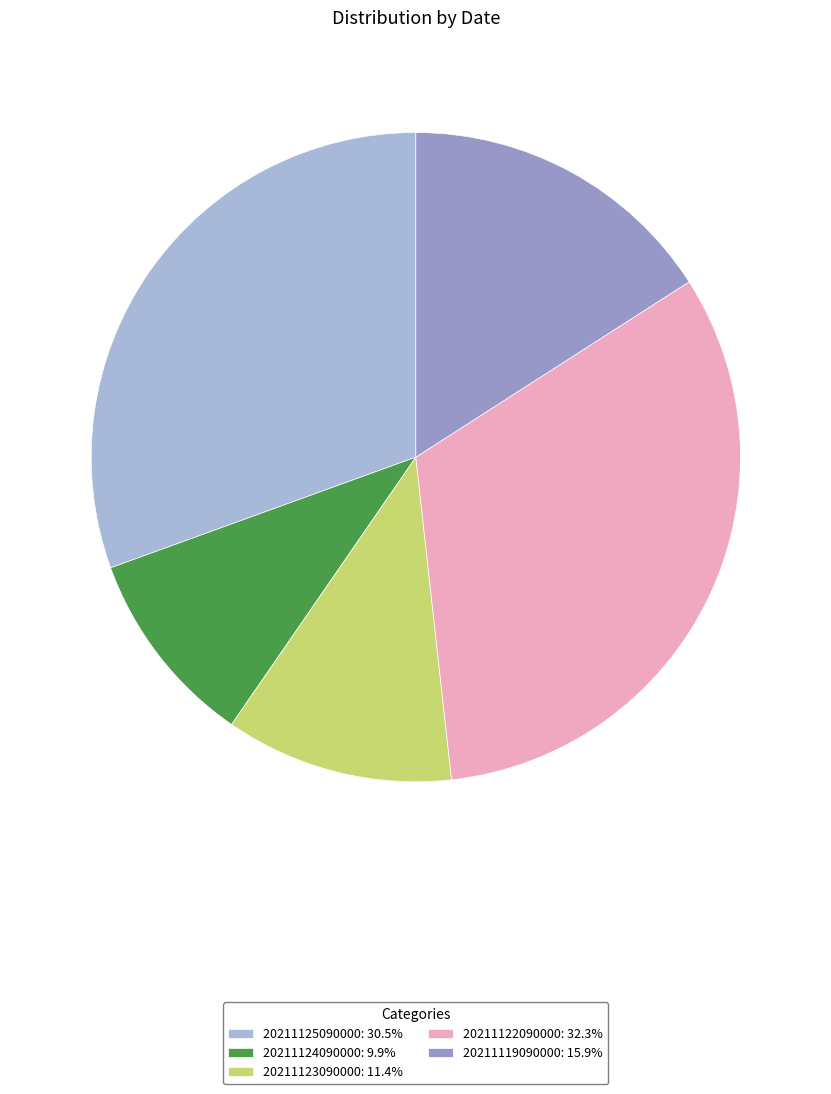

Count the number of slices in the pie.

5